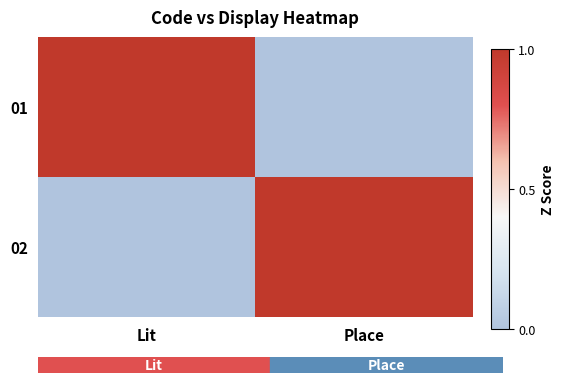

At which category does the chart reach its peak across all series?

Lit